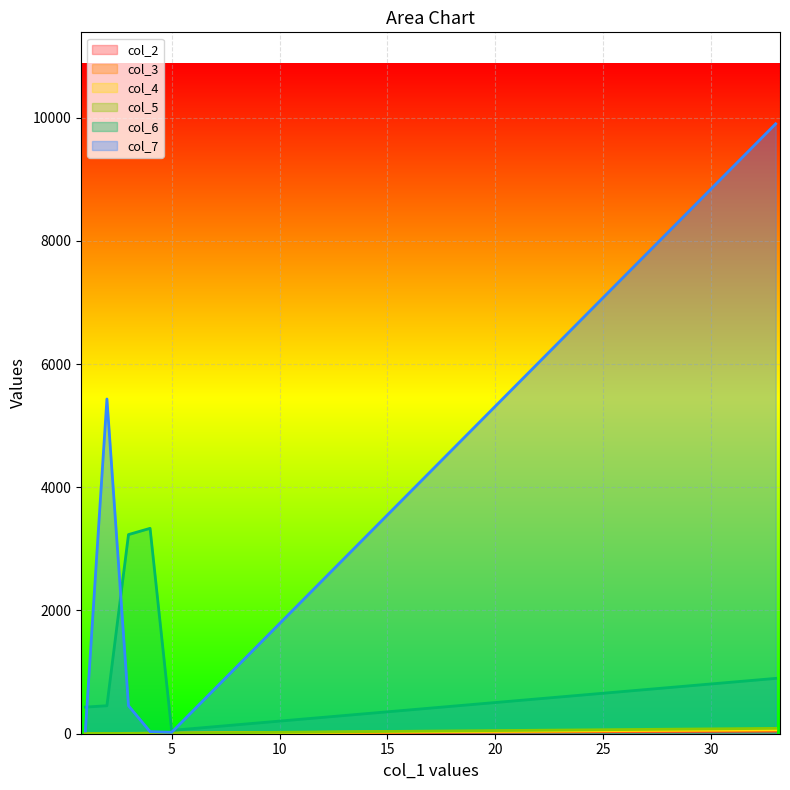

True or false: col_2 and col_7 cross at least once.

False